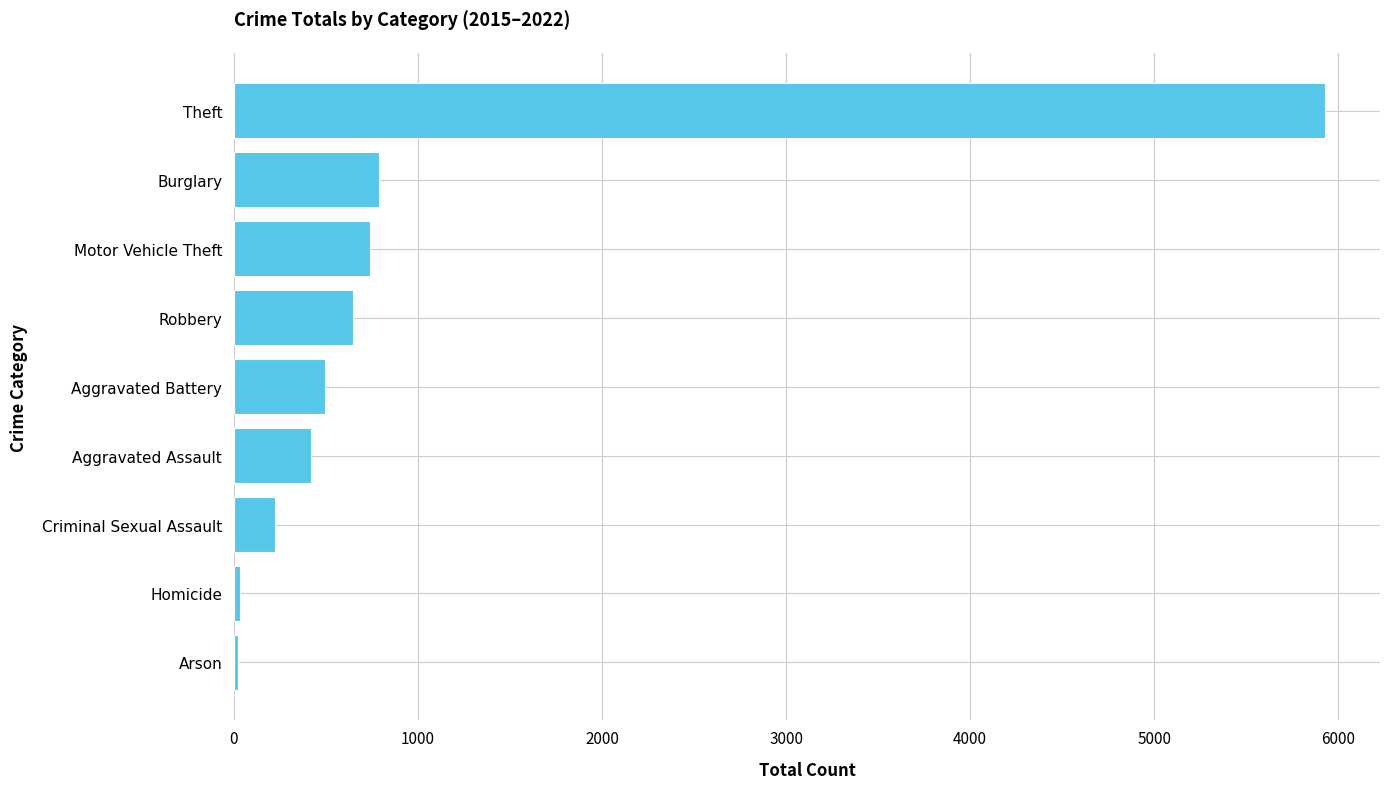

What is the change in value from Robbery to Burglary?

+140